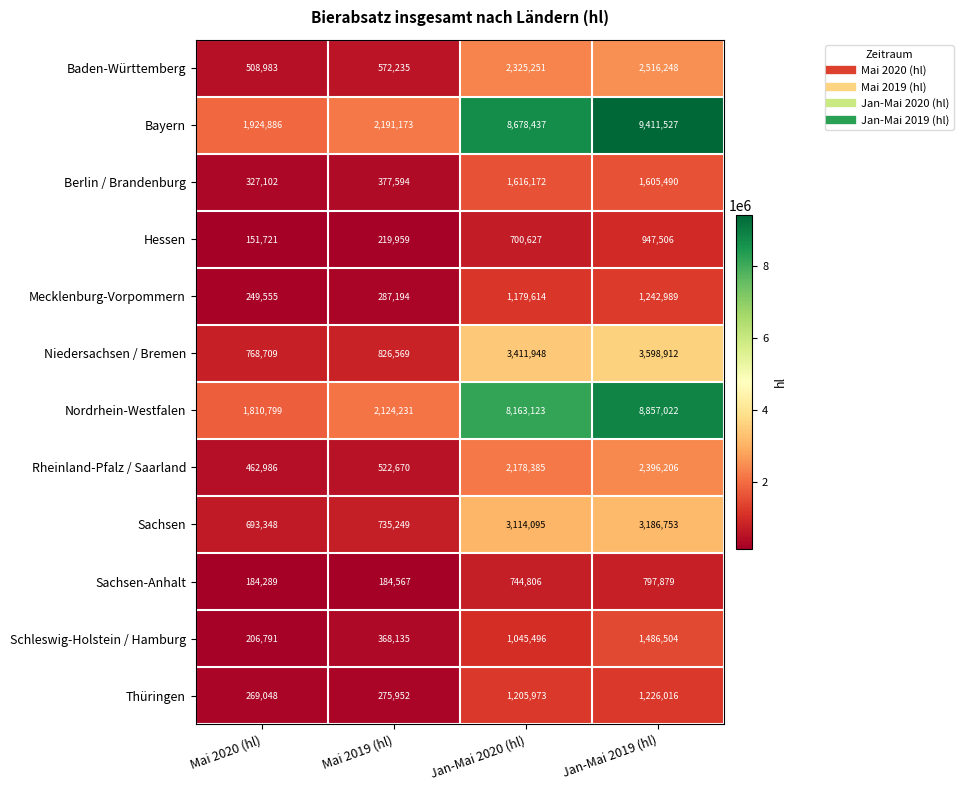

Which series has the widest spread of values?

Bayern